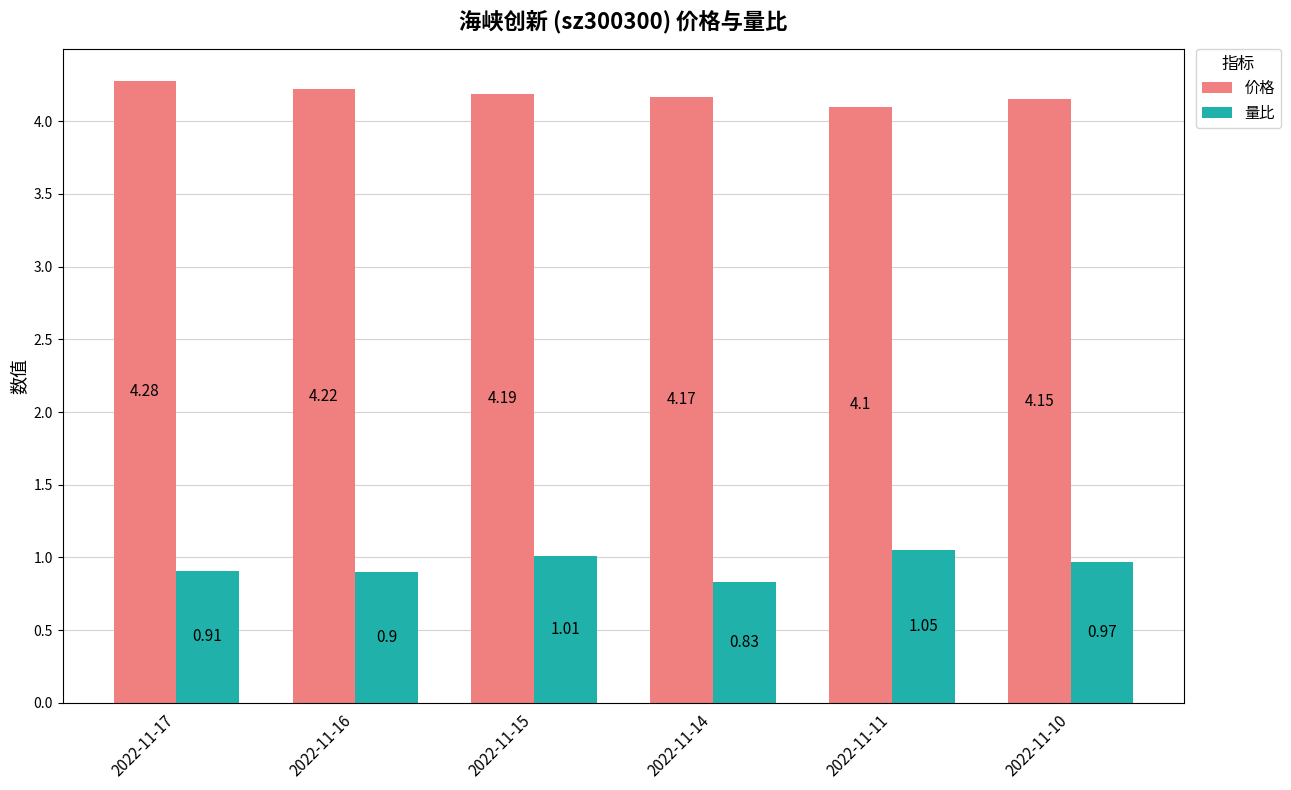

What is the sum of the 量比 values at 2022-11-10 and 2022-11-15?

2.0